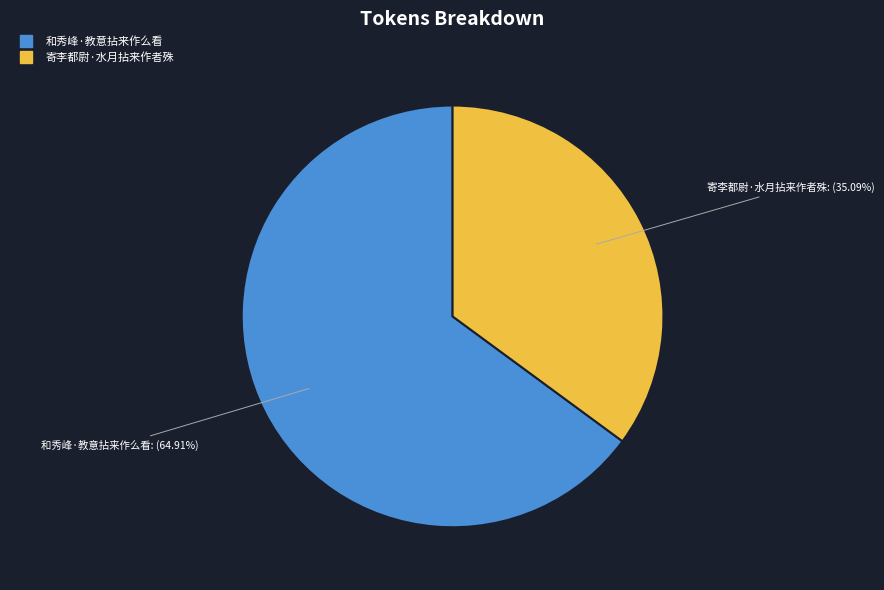

Is it true that 寄李都尉·水月拈来作者殊 is 49% of the pie?

False